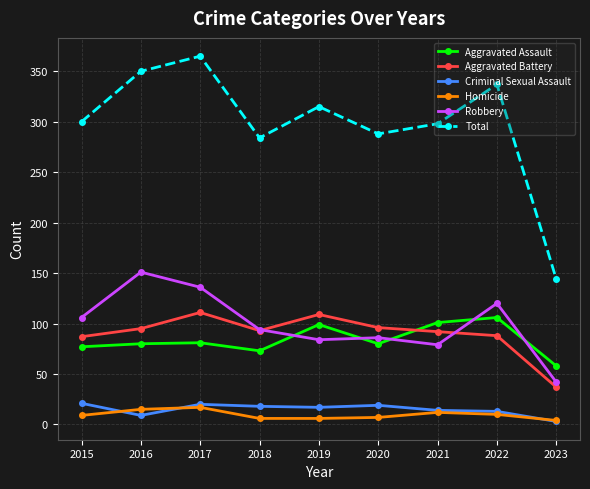

At 2015, list the series in order from largest to smallest.

Total, Robbery, Aggravated Battery, Aggravated Assault, Criminal Sexual Assault, Homicide